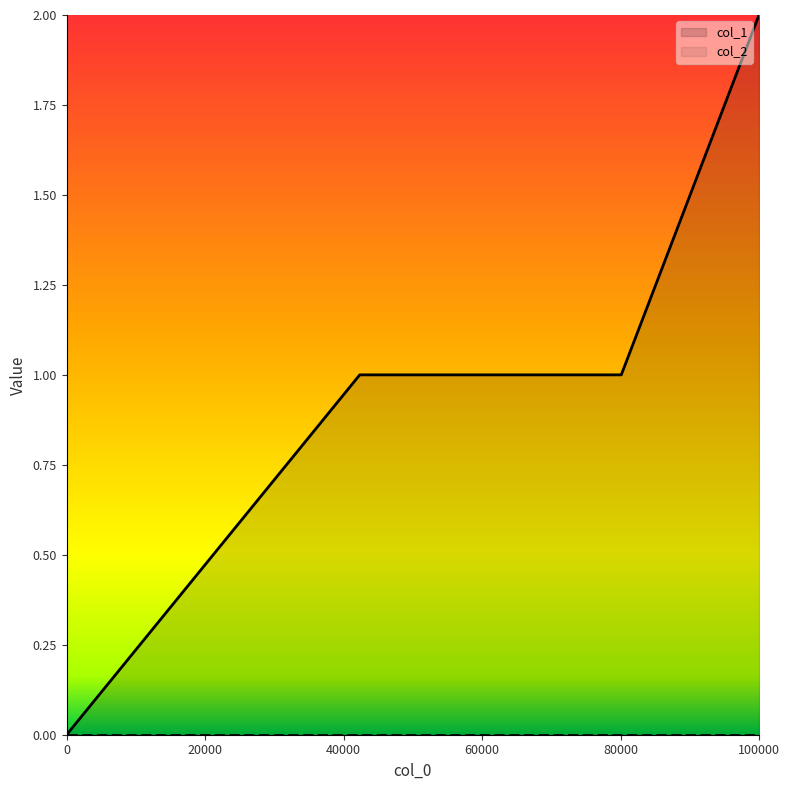

The col_1 series shows 2 at 100000. True or false?

True